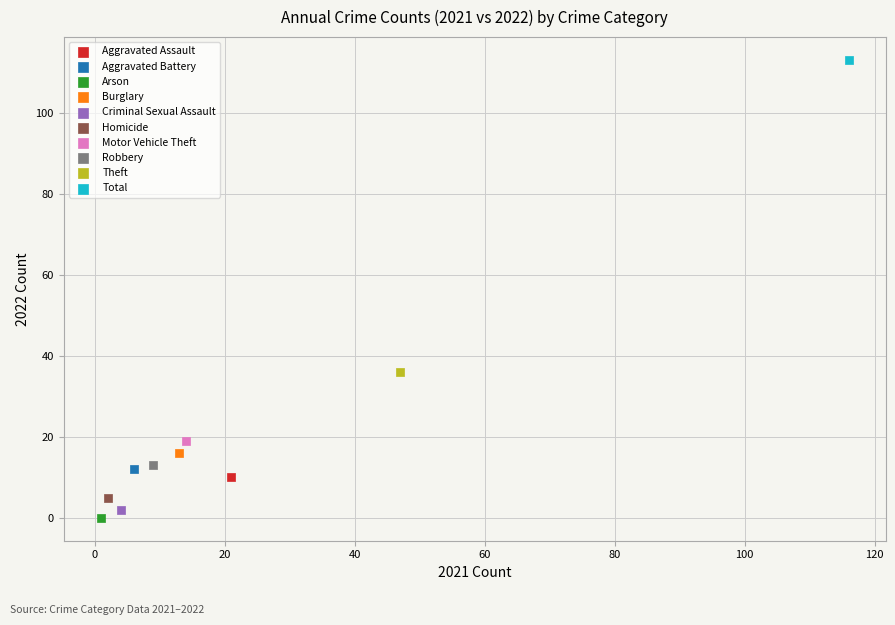

Which series contains the highest Y value?

Total